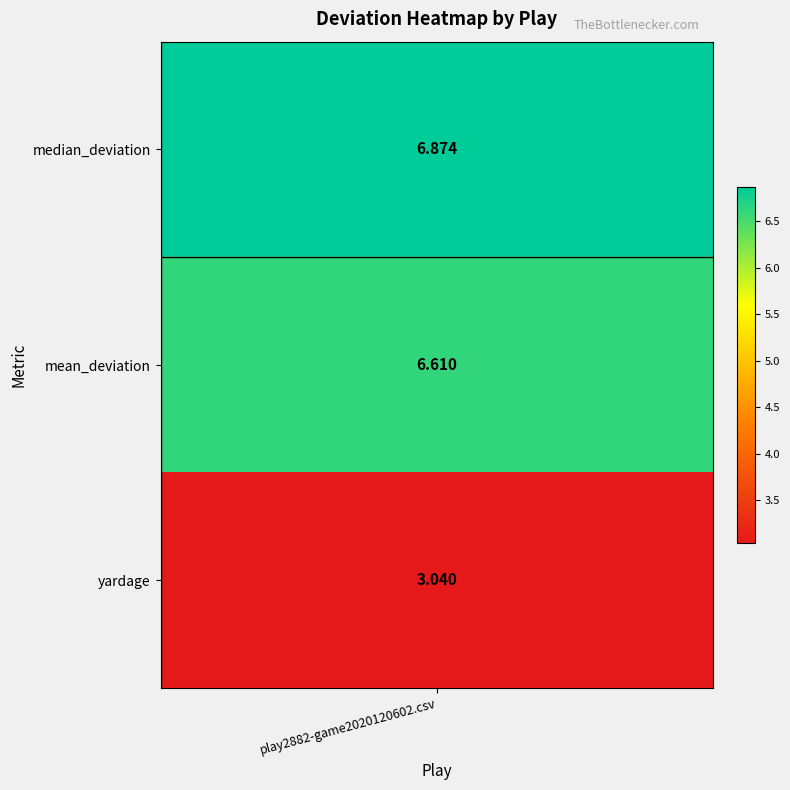

What is the greatest value displayed?

6.9